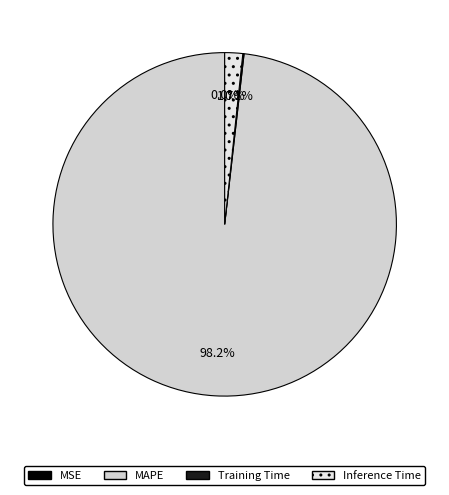

The MSE slice represents 0% of the pie. True or false?

True